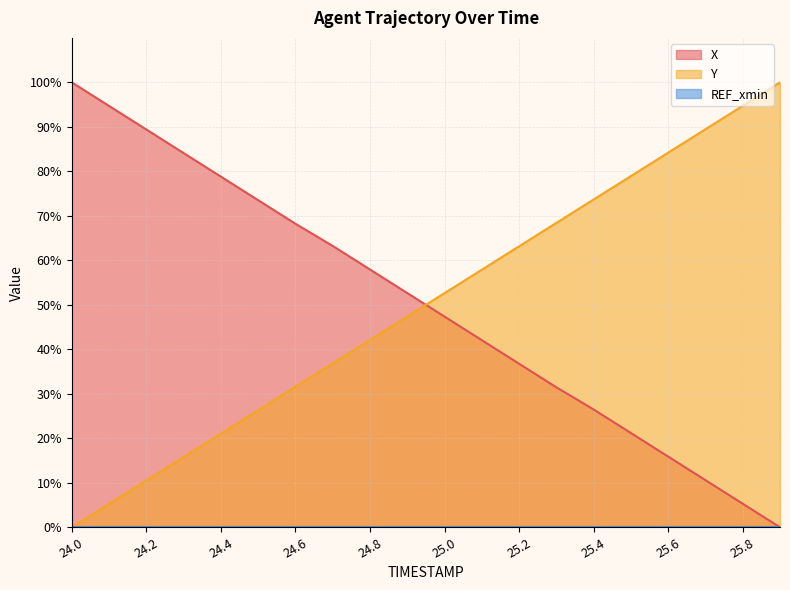

How many data points in X are above 52?

10